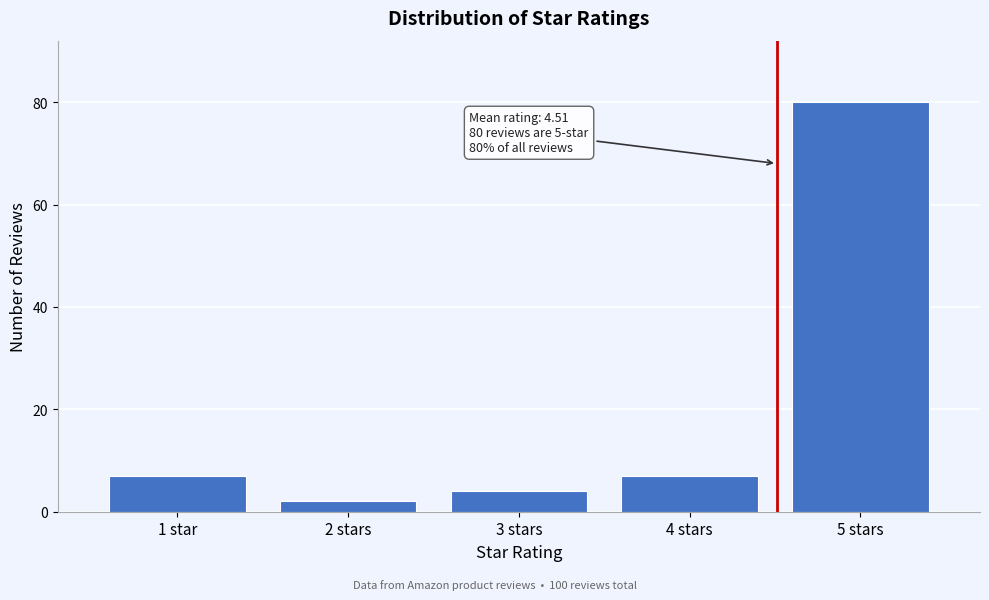

Reading right to left, what are all the values shown in this chart?

80	7	4	2	7